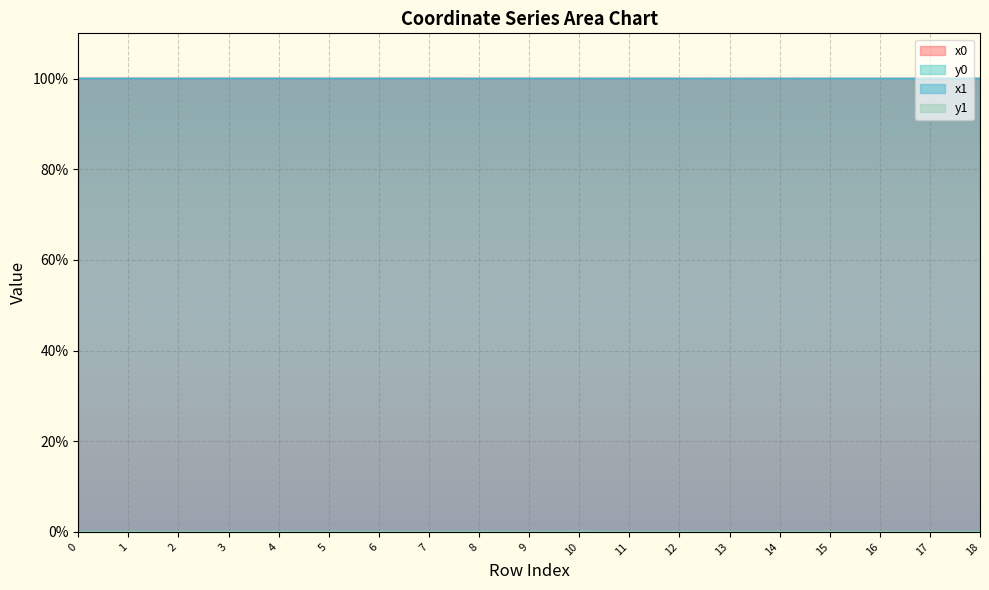

Which label corresponds to the smallest value in the chart?

11